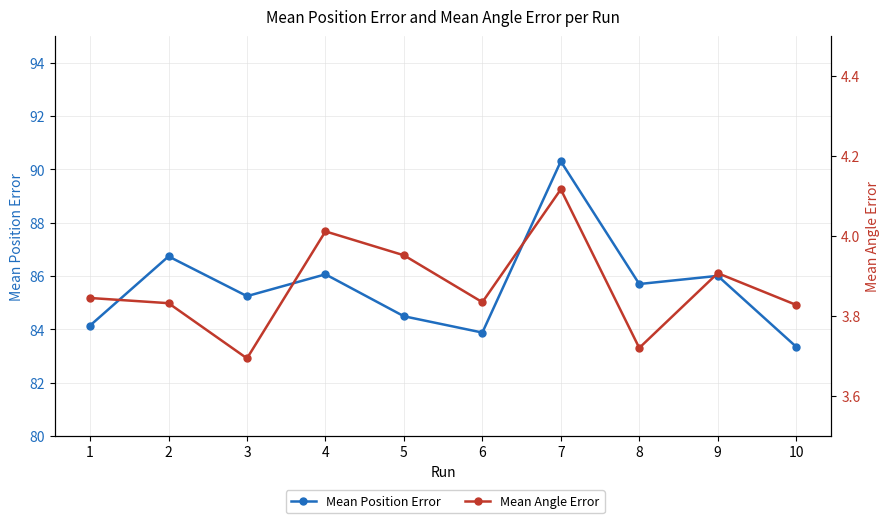

Reading left to right, what are all the values shown in this chart?

Mean Position Error: 1=84.1	2=86.7	3=85.2	4=86.1	5=84.5	6=83.9	7=90.3	8=85.7	9=86.0	10=83.3
Mean Angle Error: 1=3.8	2=3.8	3=3.7	4=4.0	5=4.0	6=3.8	7=4.1	8=3.7	9=3.9	10=3.8